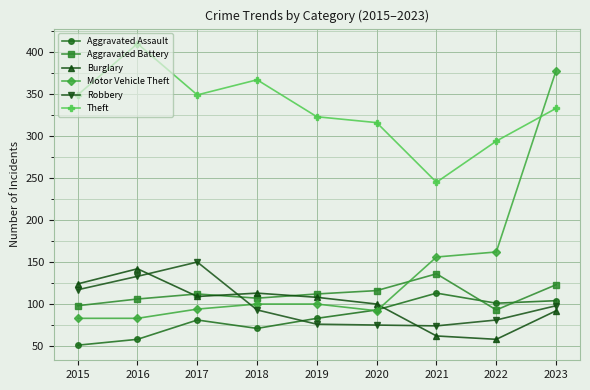

What value does the Motor Vehicle Theft series have at 2016?

83